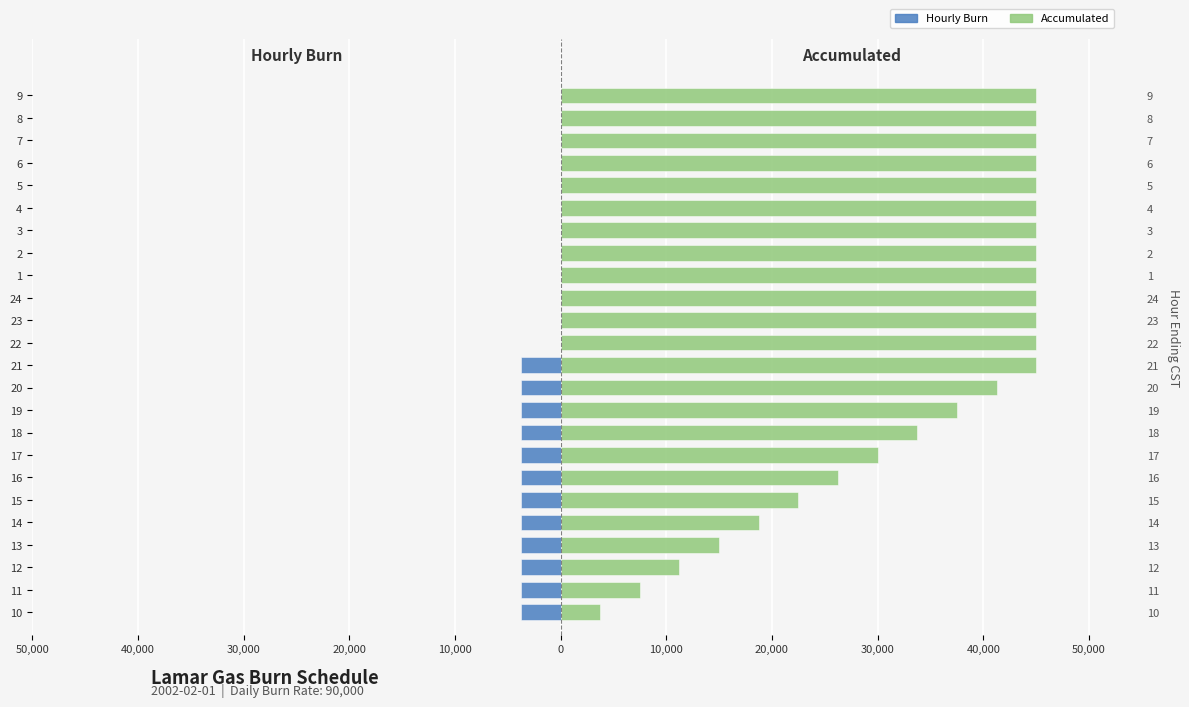

Reading left to right, list all the values displayed in this chart.

Hourly Burn: -3750	-3750	-3750	-3750	-3750	-3750	-3750	-3750	-3750	-3750	-3750	-3750	0	0	0	0	0	0	0	0	0	0	0	0
Accumulated: 3750	7500	11250	15000	18750	22500	26250	30000	33750	37500	41250	45000	45000	45000	45000	45000	45000	45000	45000	45000	45000	45000	45000	45000